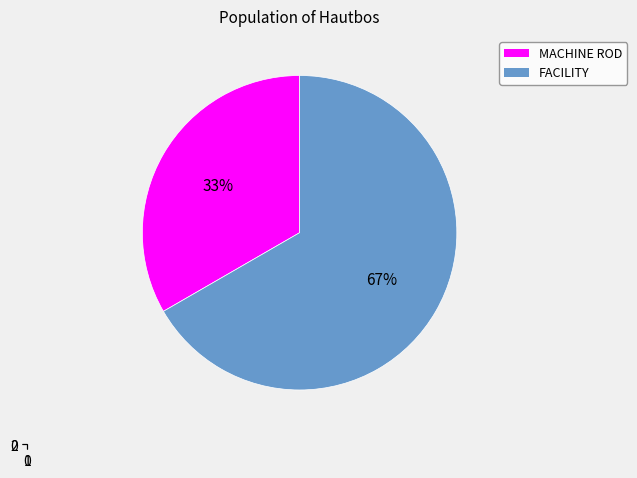

What is the change in value from MACHINE ROD to FACILITY?

+1